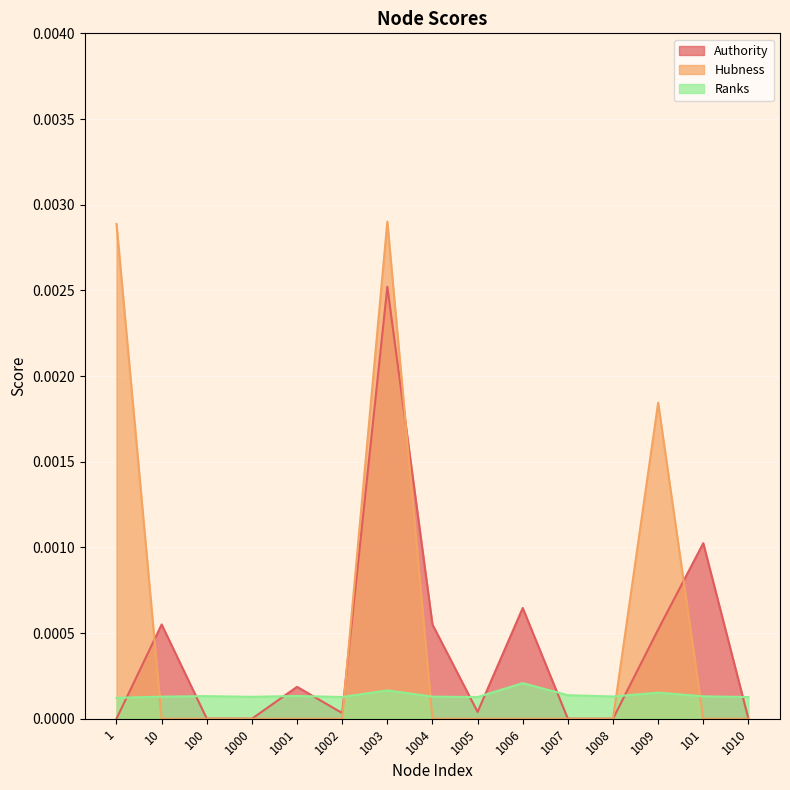

Which has a higher value, 1002 or 1010?

1002